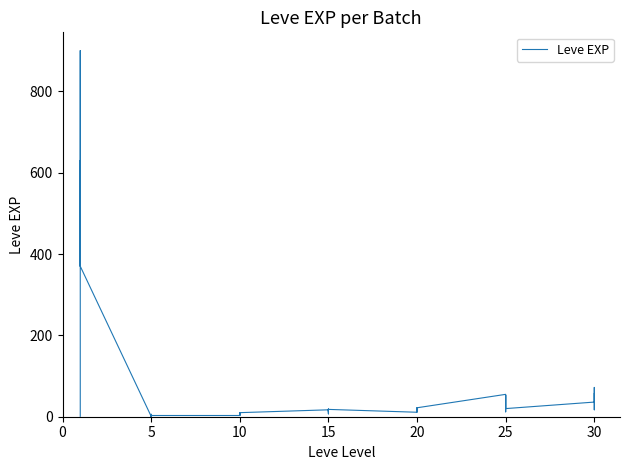

What is the value of the 29th point from the left?

12